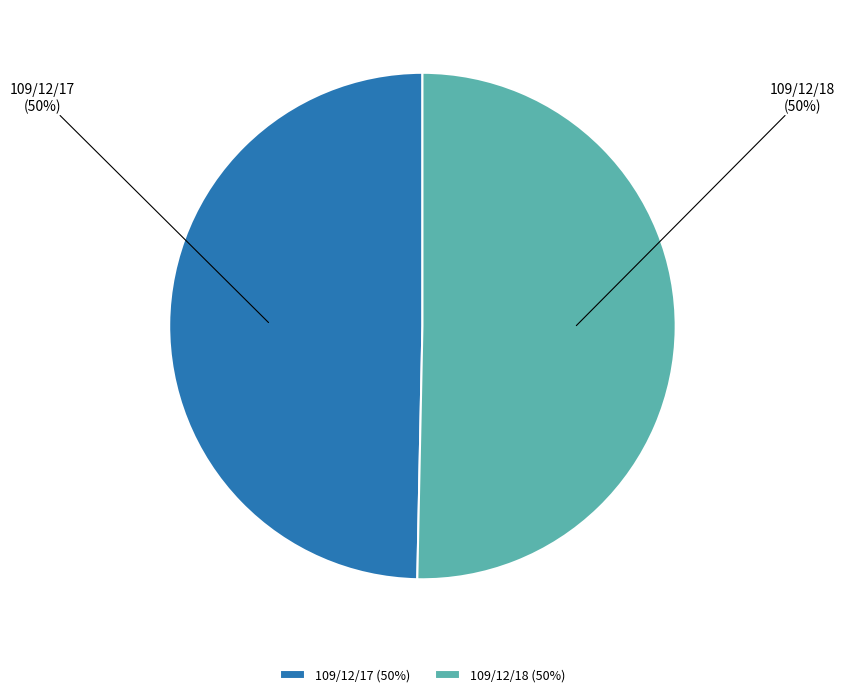

Combined, do 109/12/18 (50%) and 109/12/17 (50%) account for over 50%?

Yes